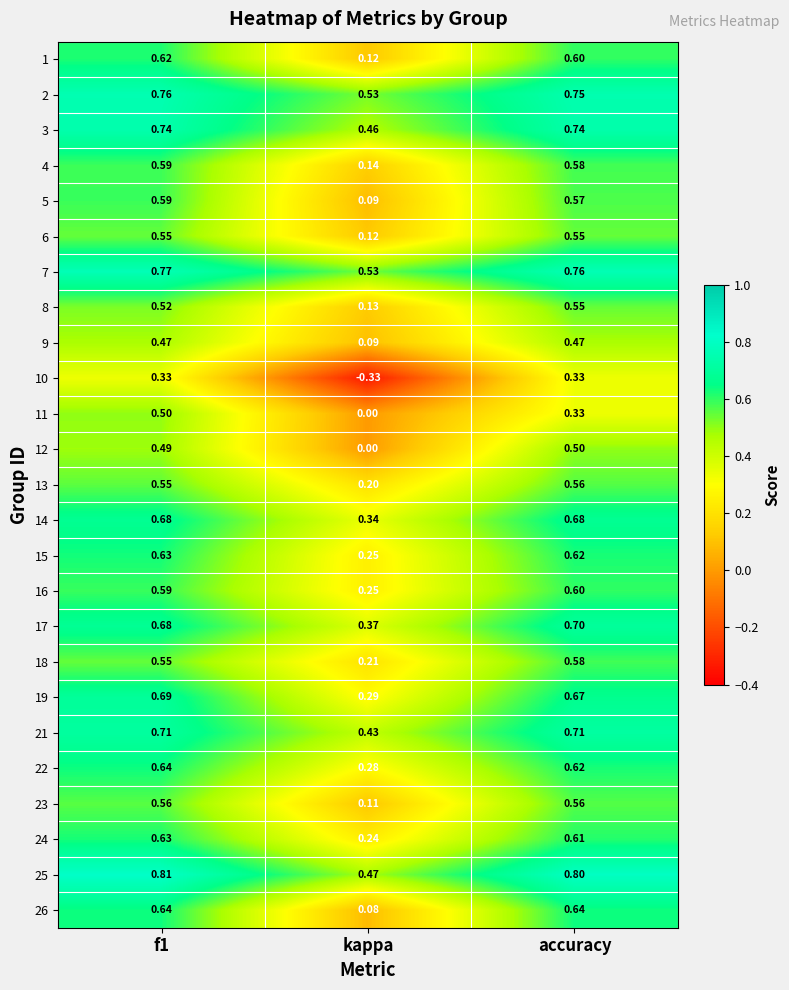

Is the value of 6 at accuracy greater than the value of 11 at f1?

Yes